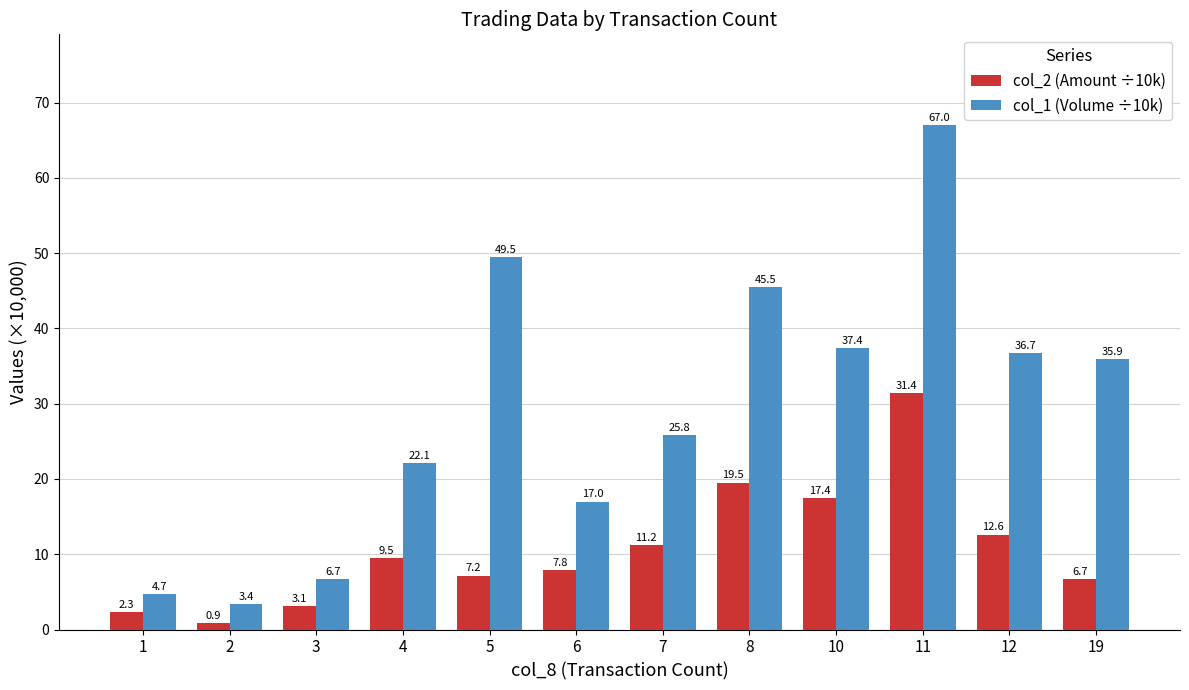

Is it true that col_1 (Volume ÷10k) equals 67.0 at 11?

True